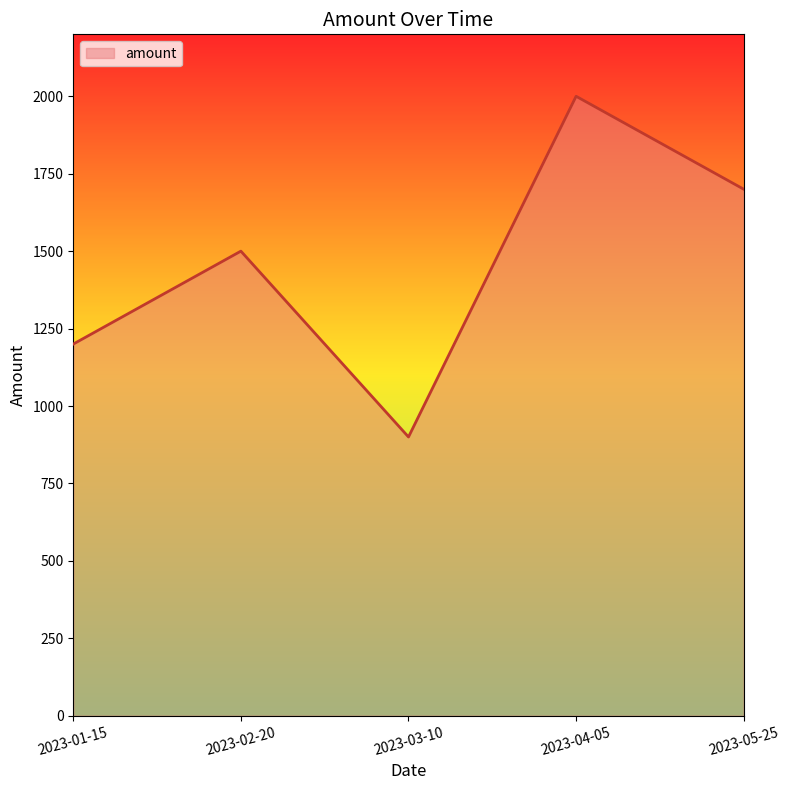

Count the number of categories in the chart.

5